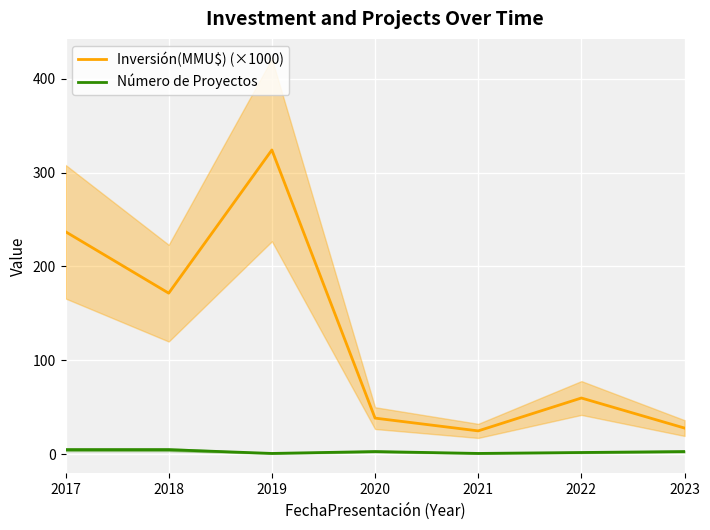

What is the approximate value of Inversión(MMU$) (×1000) at 2017?

237.0